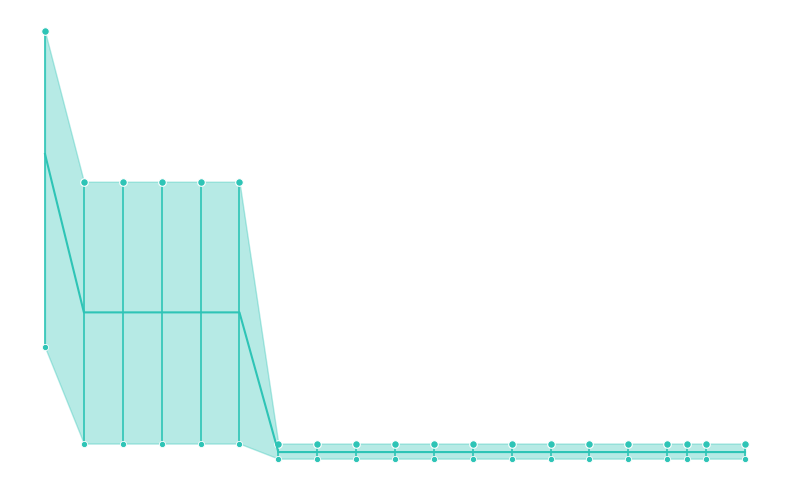

What are all the series names shown in the legend?

mean, worst markers, best markers